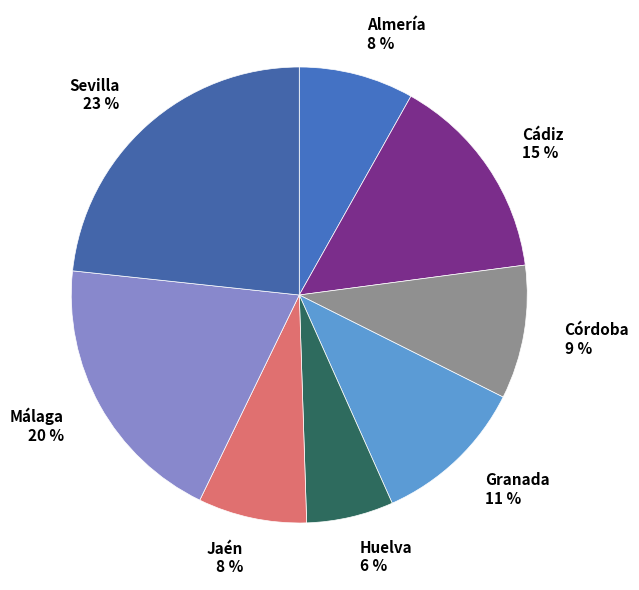

To the nearest percent, what is the average slice percentage?

12%